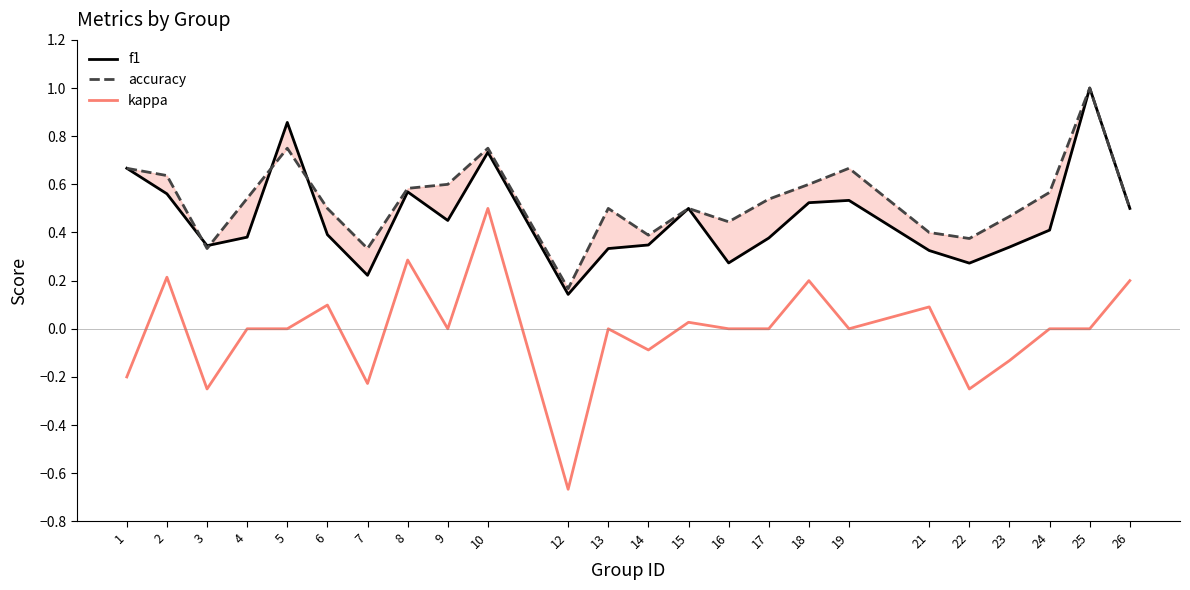

The value of f1 at 1 is 0.7. True or false?

True